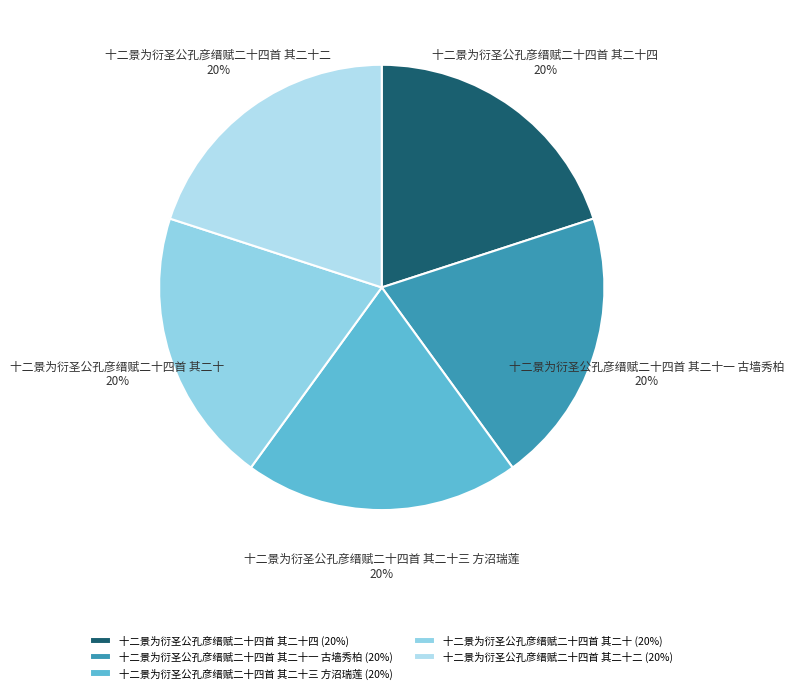

How many segments does this pie chart have?

5